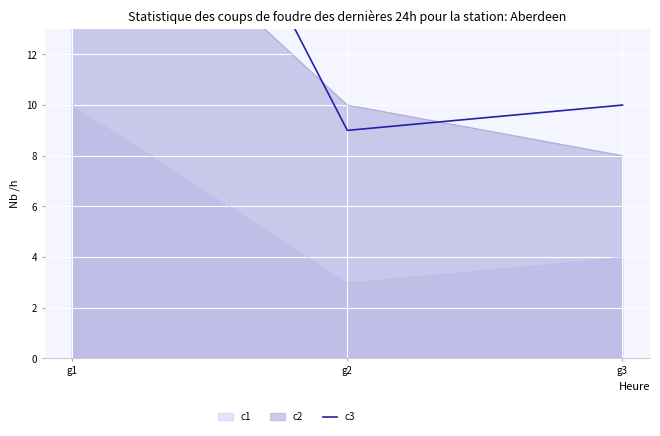

Between g1 and g3, which is larger?

g1